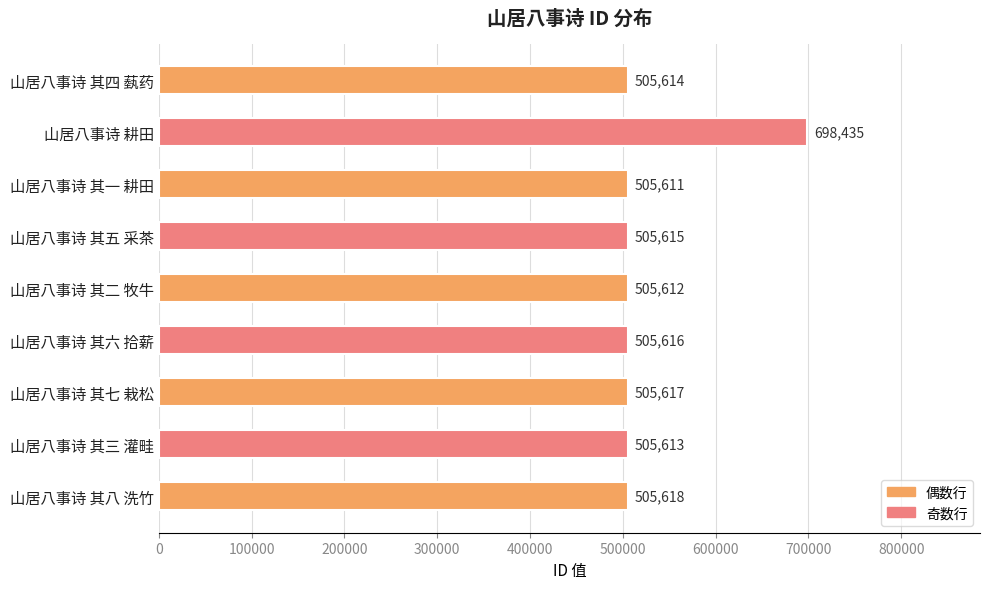

Which has a higher value, 山居八事诗 其七 栽松 or 山居八事诗 其四 蓺药?

山居八事诗 其七 栽松